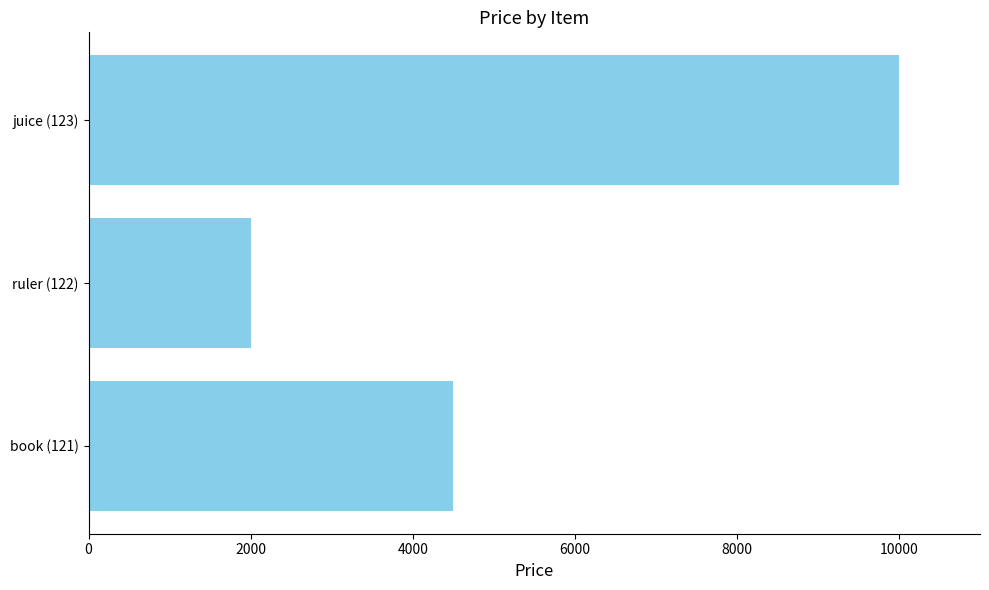

How many bars are there in total?

3